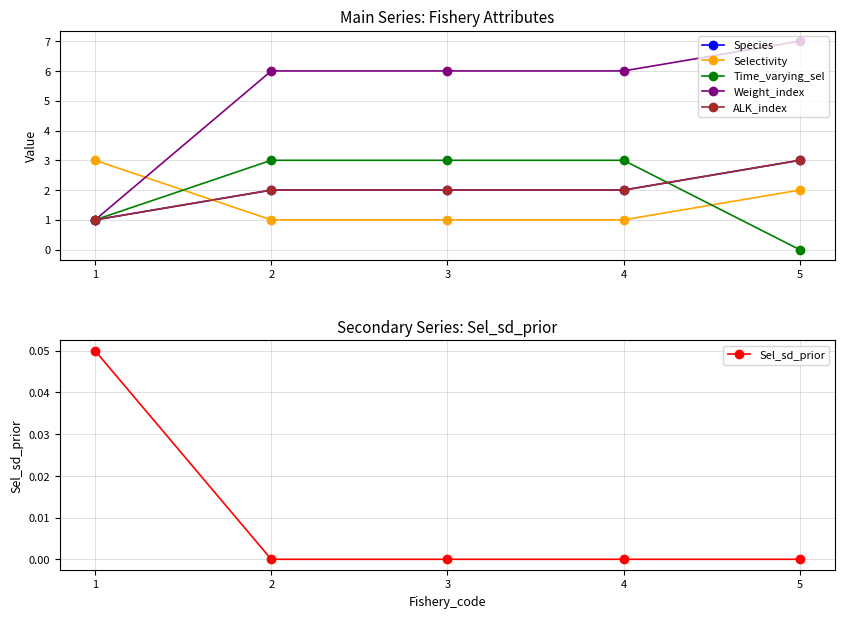

Which category has the lowest value in the Sel_sd_prior series?

2